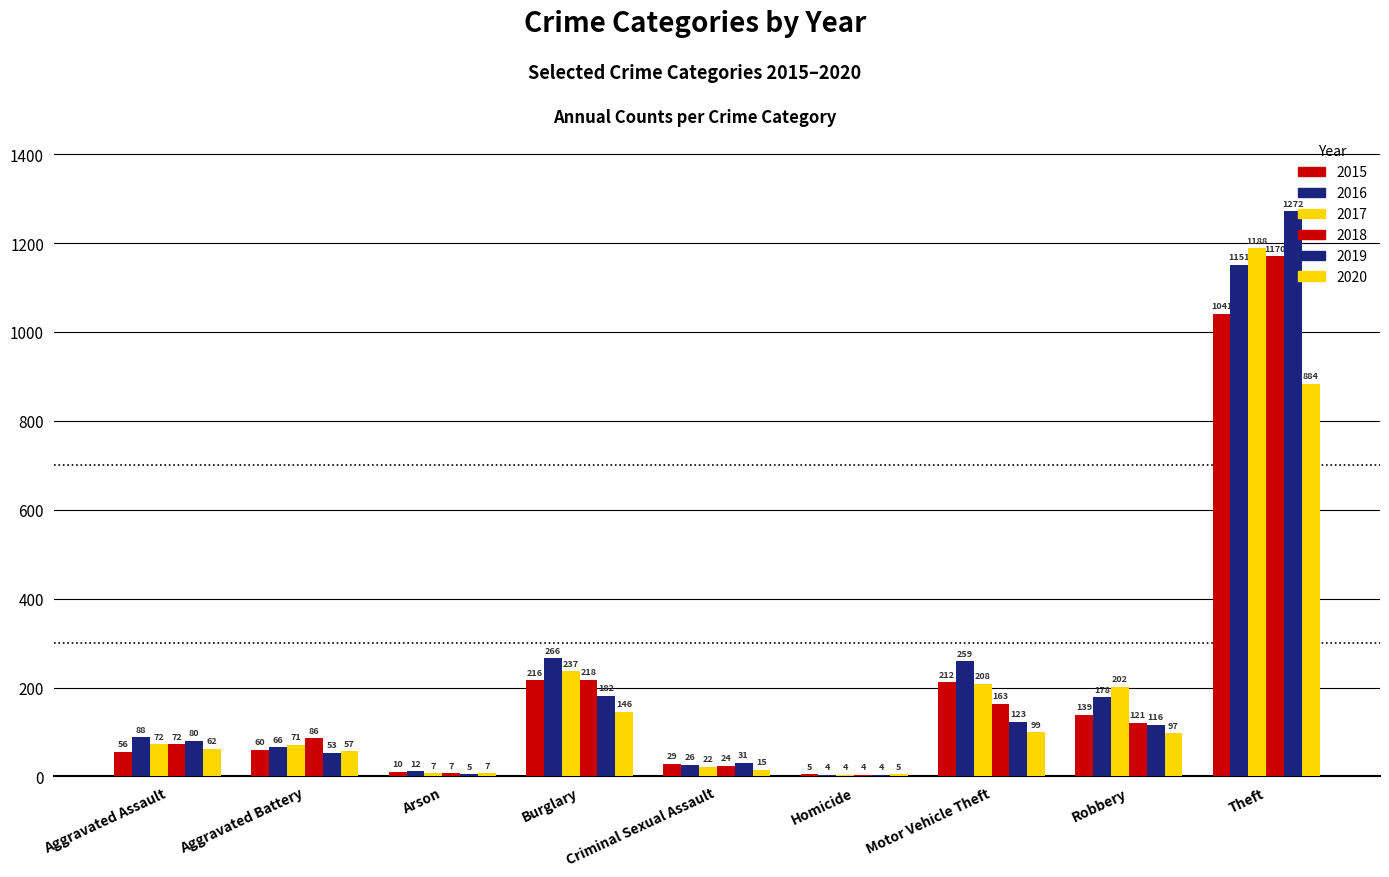

Count the number of categories in the chart.

9